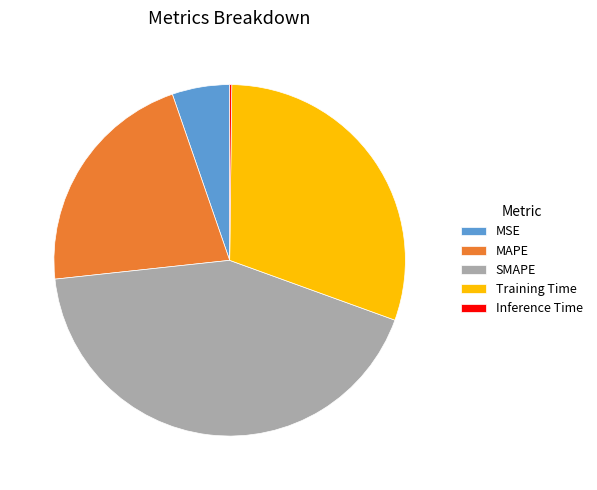

Does any single category account for the majority?

No